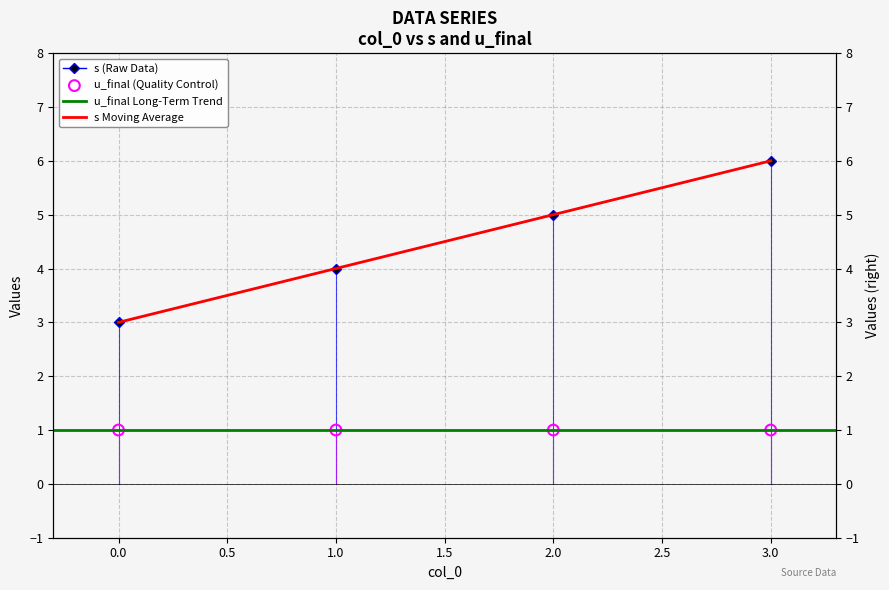

What is the change in value from 0 to 2?

+2